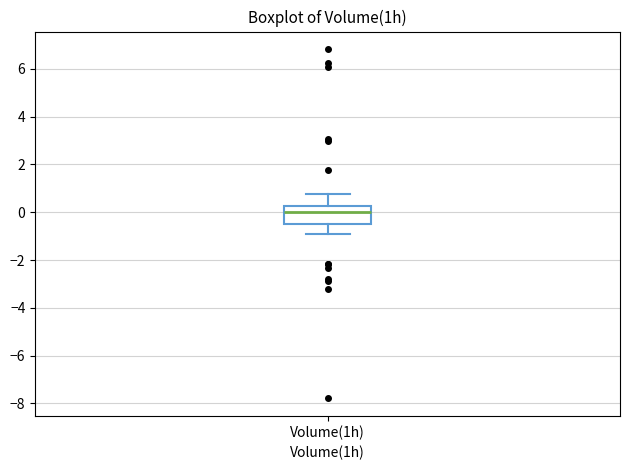

Transcribe this box plot: give where the median line is, the range the box spans, and where the two whiskers end, as read against the y-axis. The values are not printed on the chart, so give them approximately, as read against the axis.

median 0.0, box -0.6 to 0.2, whiskers -0.8 to 0.8